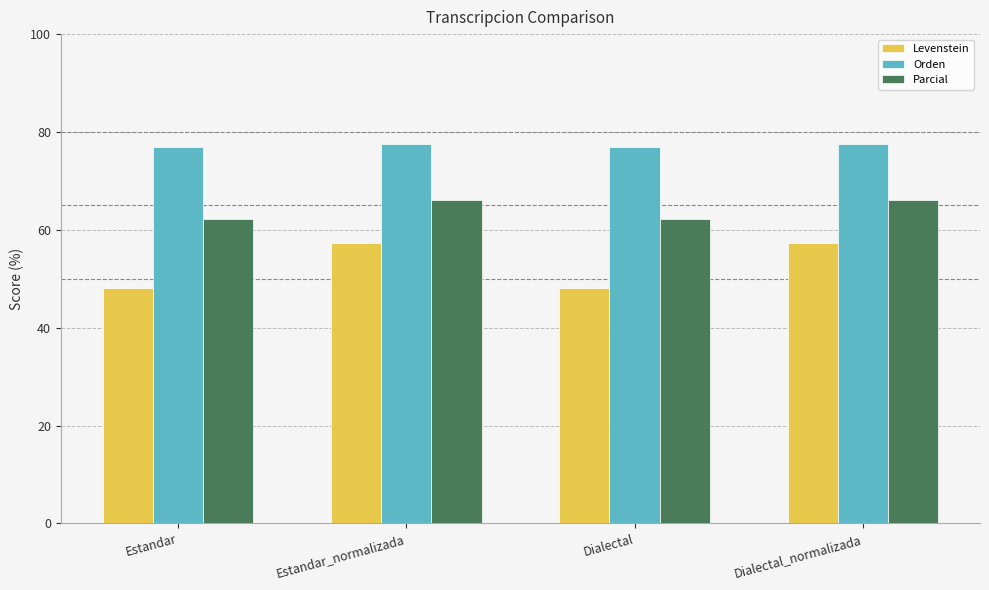

How many values in the Levenstein series exceed 57?

2